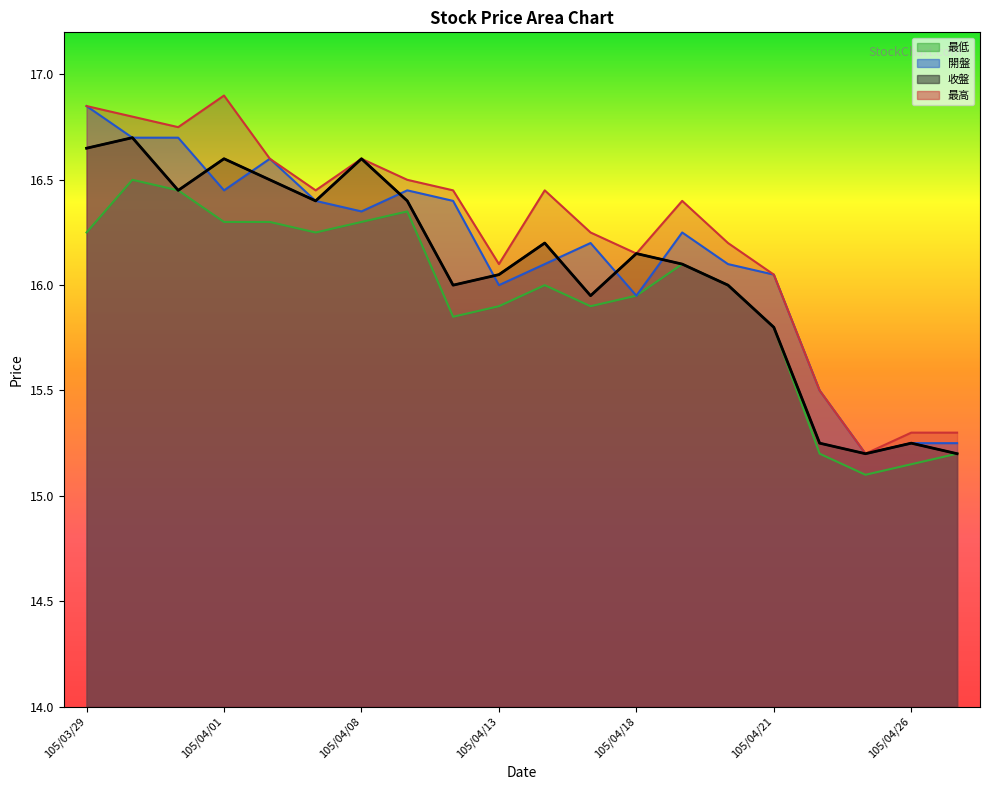

What is the value of the 開盤 point at the 15th from the left?

16.1